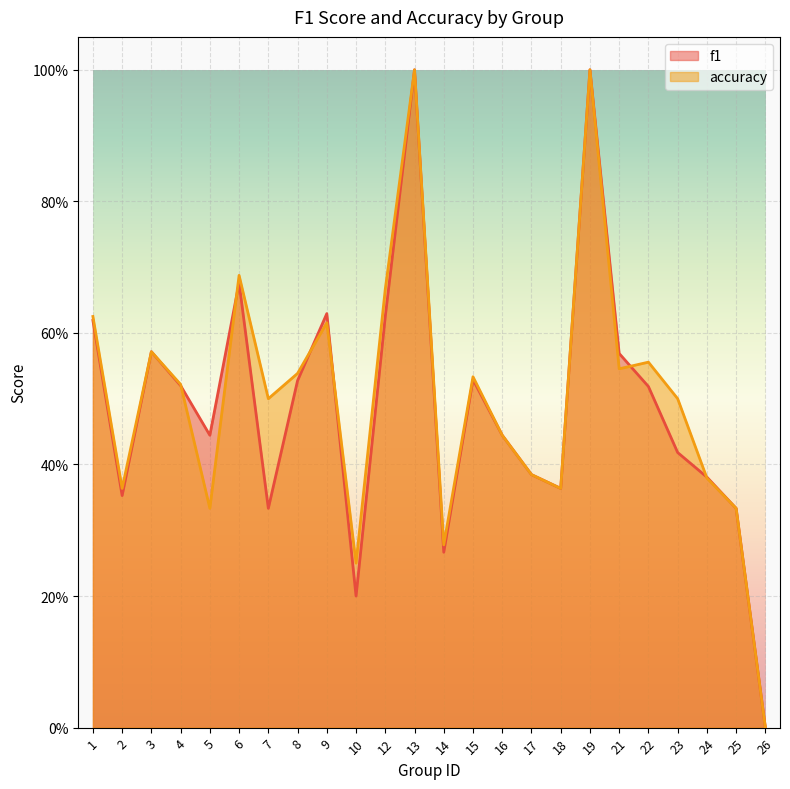

At which category is the sum across all series the highest?

13